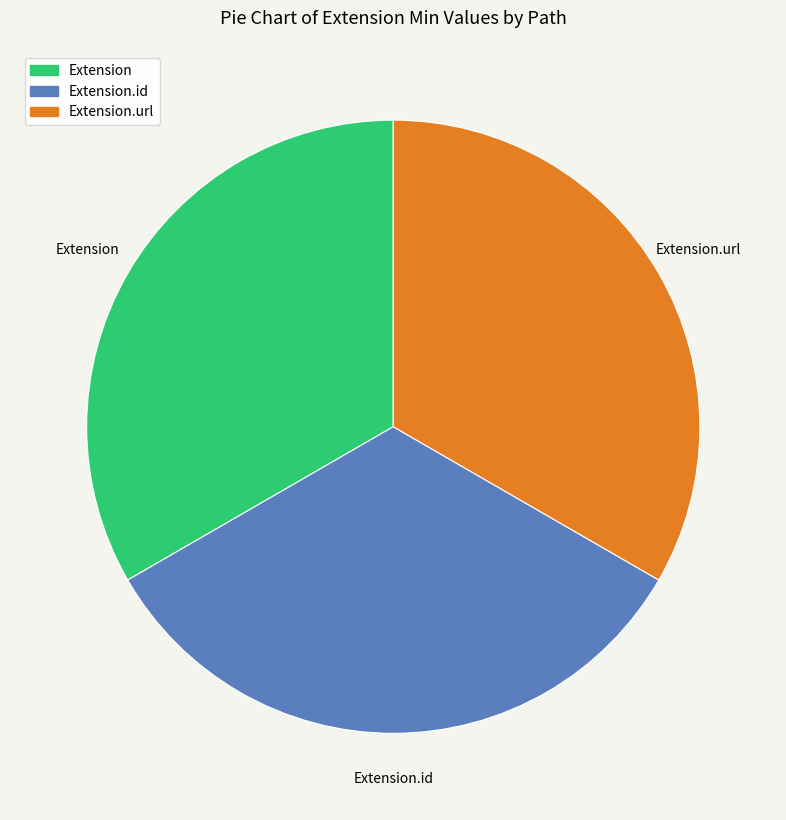

Is there any slice that represents more than half of the pie?

No